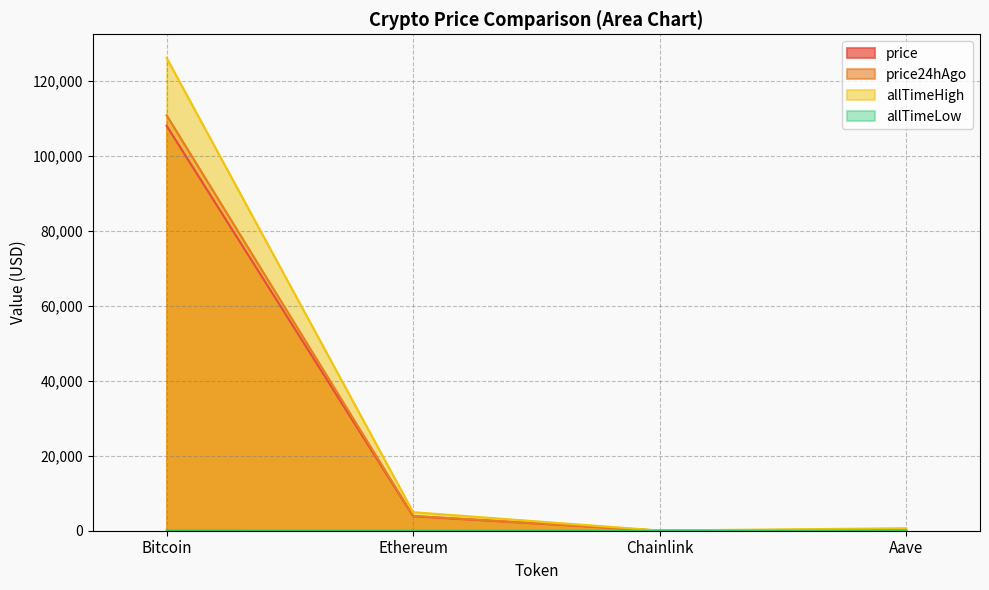

Reading left to right, extract all data points from this chart.

price: Bitcoin=107997.0	Ethereum=3868.6	Chainlink=17.3	Aave=229.0
price24hAgo: Bitcoin=110781.0	Ethereum=3950.9	Chainlink=17.9	Aave=239.7
allTimeHigh: Bitcoin=126080.0	Ethereum=4946.1	Chainlink=52.7	Aave=661.7
allTimeLow: Bitcoin=67.8	Ethereum=0.4	Chainlink=0.1	Aave=26.0